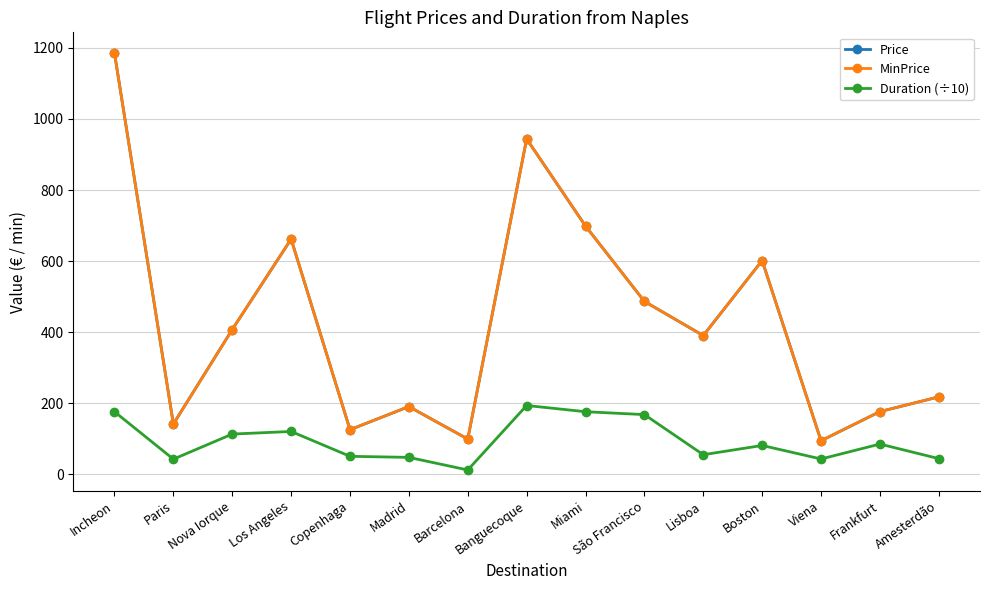

Where is Price nearest to the value 639?

Los Angeles